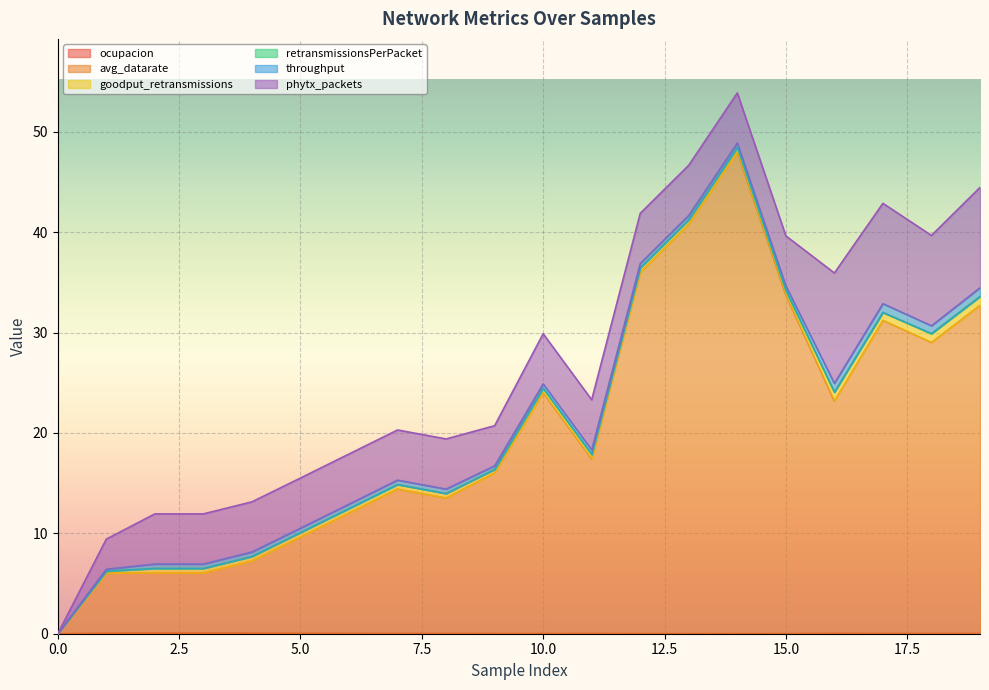

How many values in the avg_datarate series are below 17?

10